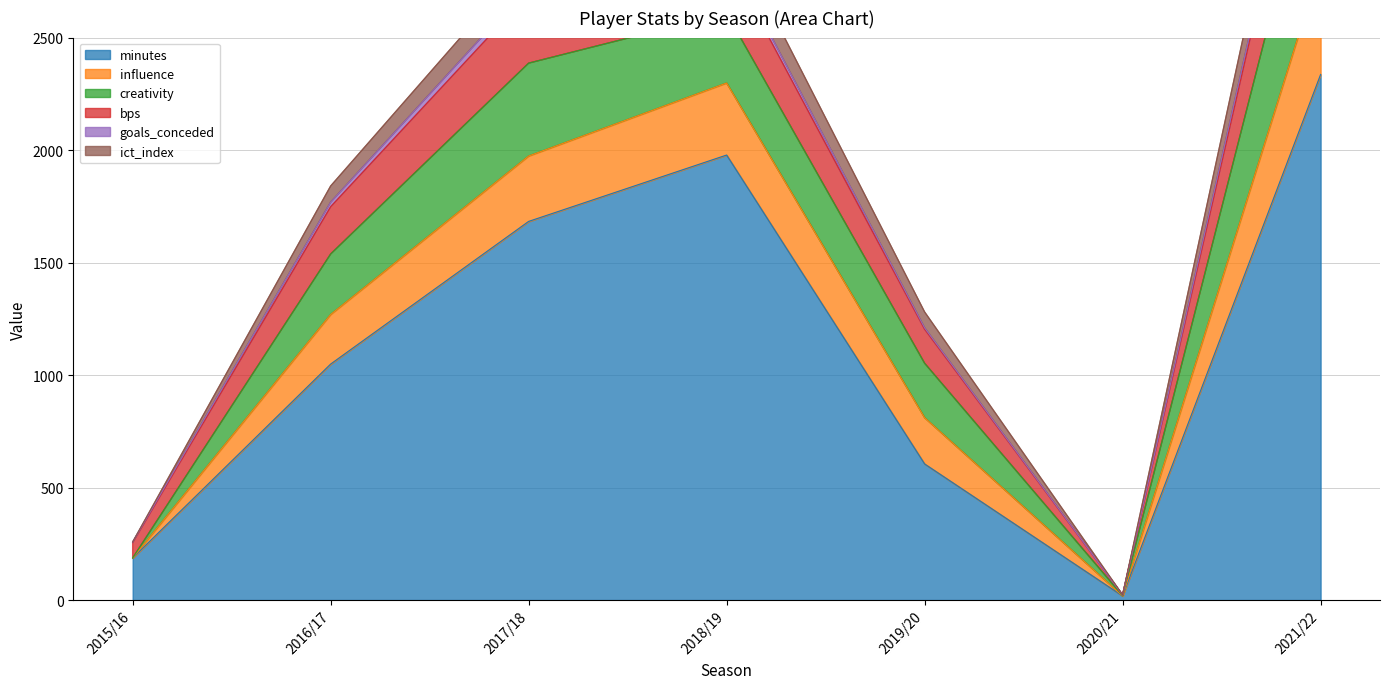

Where is the first local minimum for ict_index?

2020/21